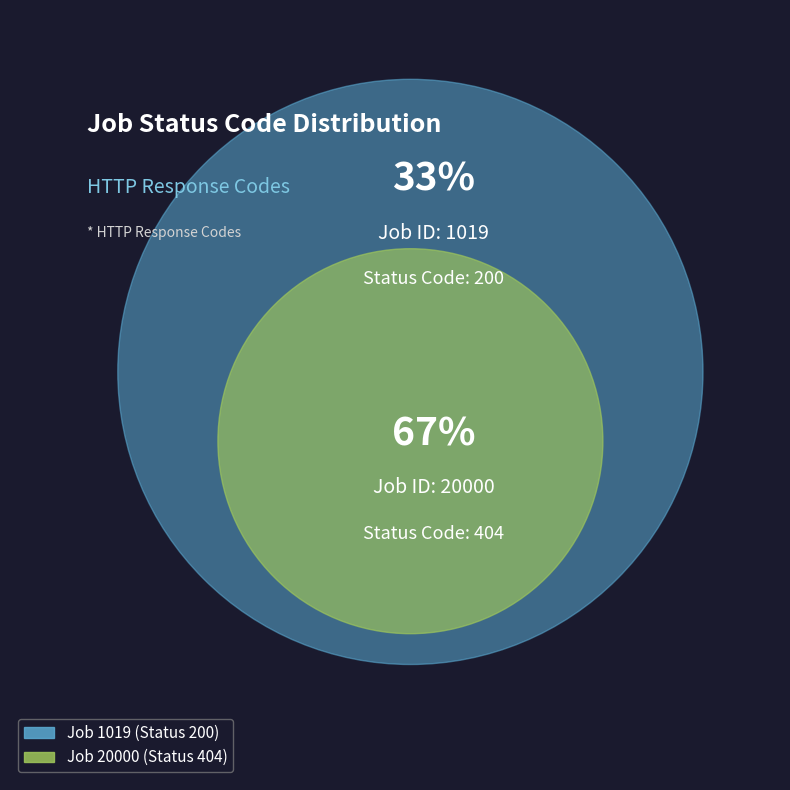

What is the smallest slice in the pie chart?

1019